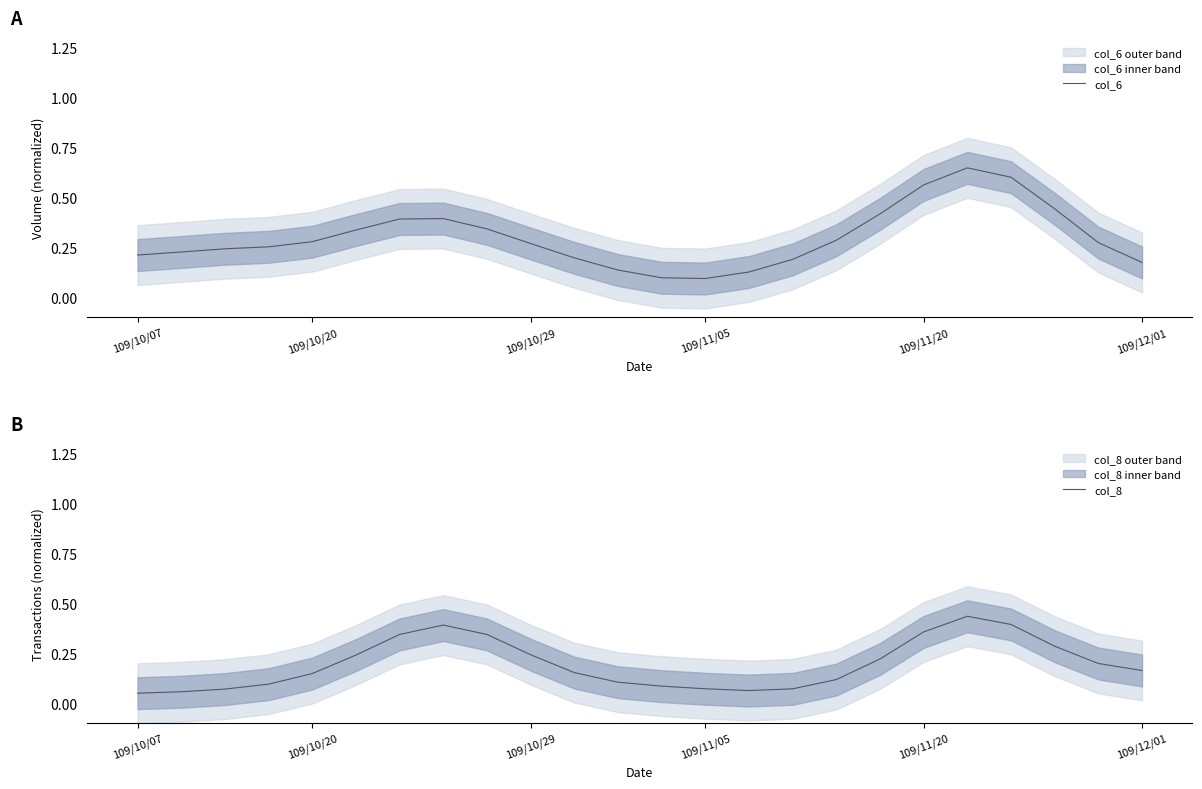

Is it true that col_6 equals 0.2 at 109/10/07?

True